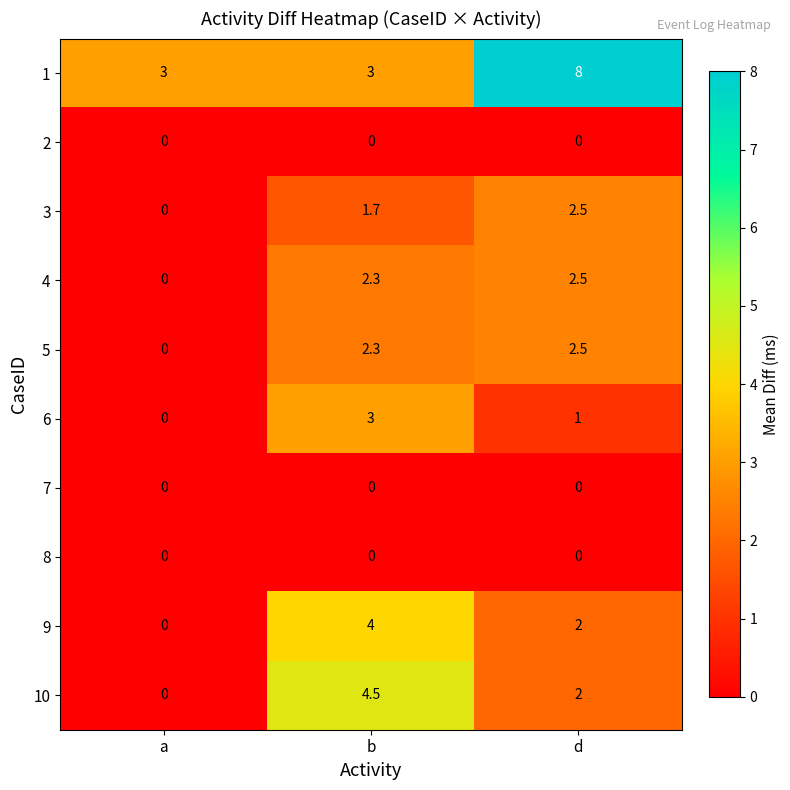

How many distinct data groups are displayed?

10